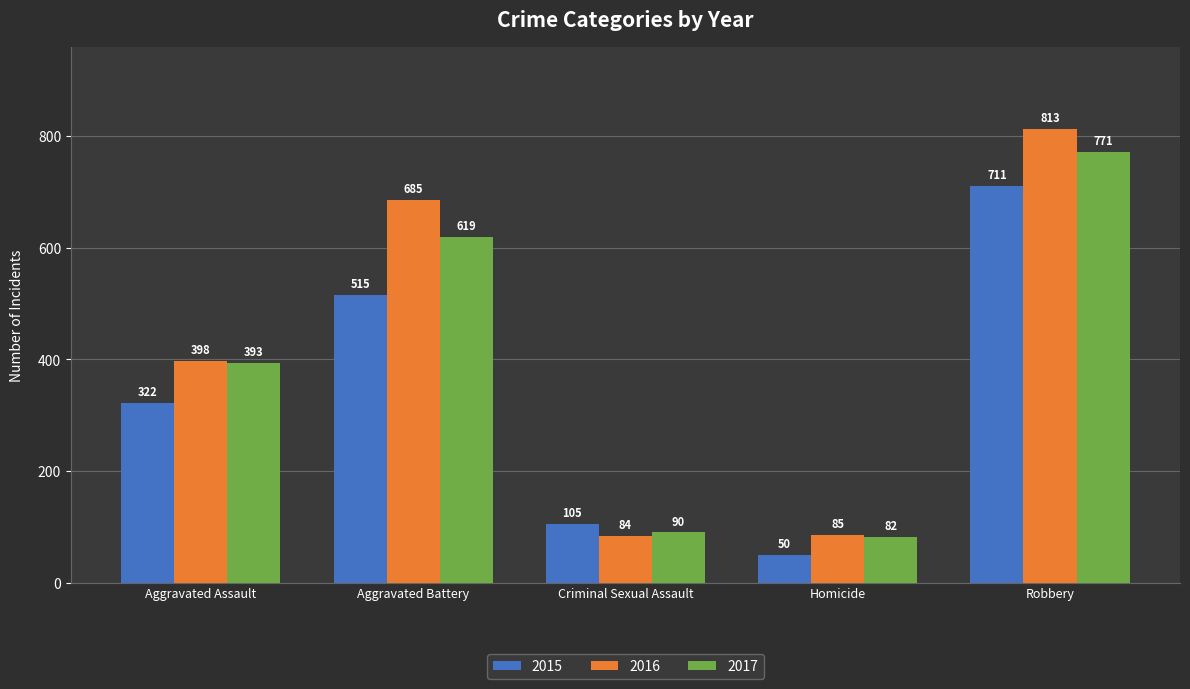

What is the highest value of the 2016 series?

813